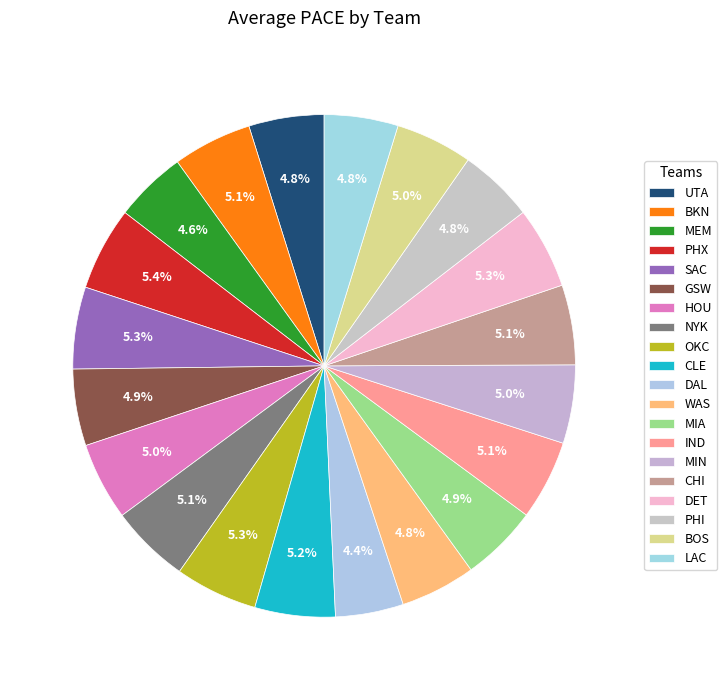

Is the sum of DET and PHI greater than half?

No